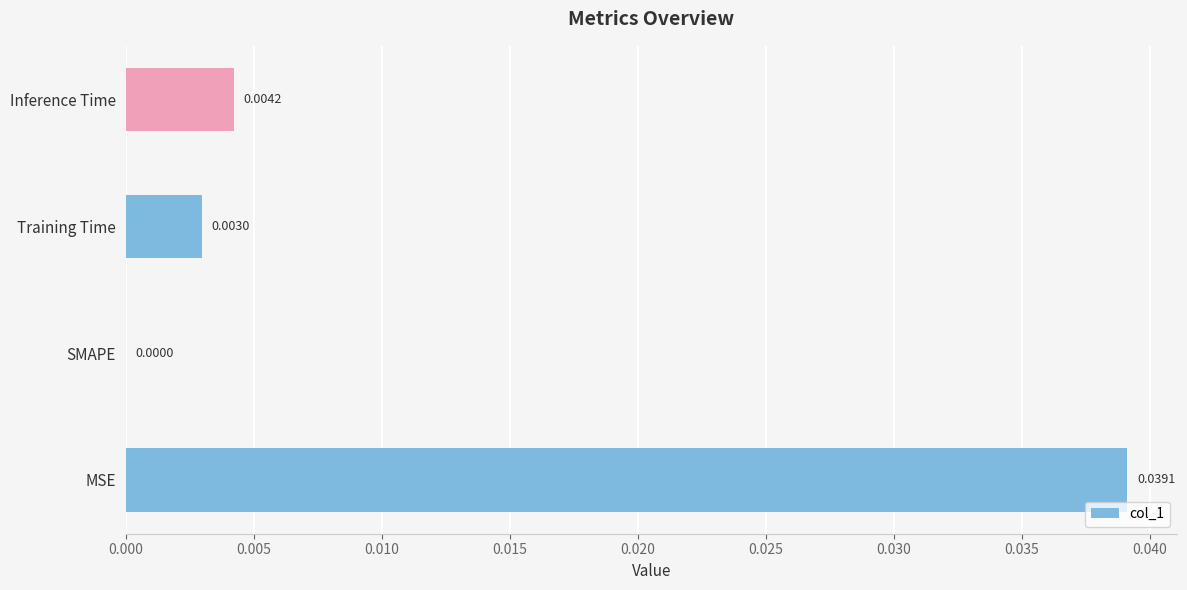

At which category does the chart reach its peak across all series?

MSE